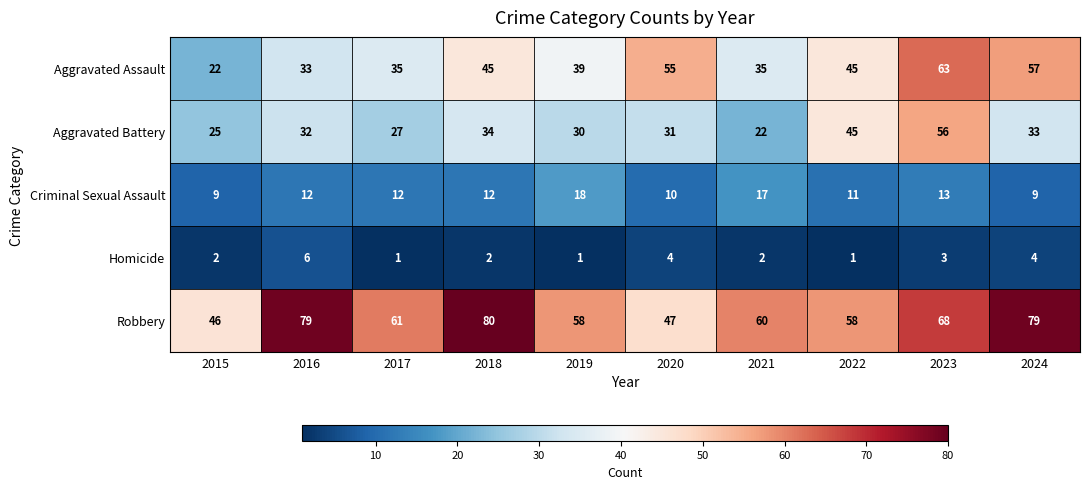

List the series in order of their peak value, highest first.

Robbery, Aggravated Assault, Aggravated Battery, Criminal Sexual Assault, Homicide